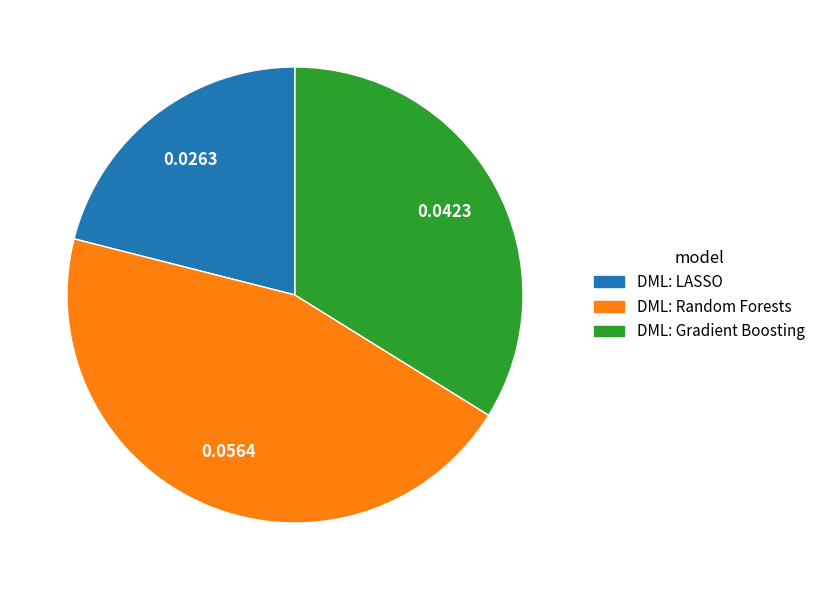

Rank the categories by value from lowest to highest.

DML: LASSO, DML: Gradient Boosting, DML: Random Forests